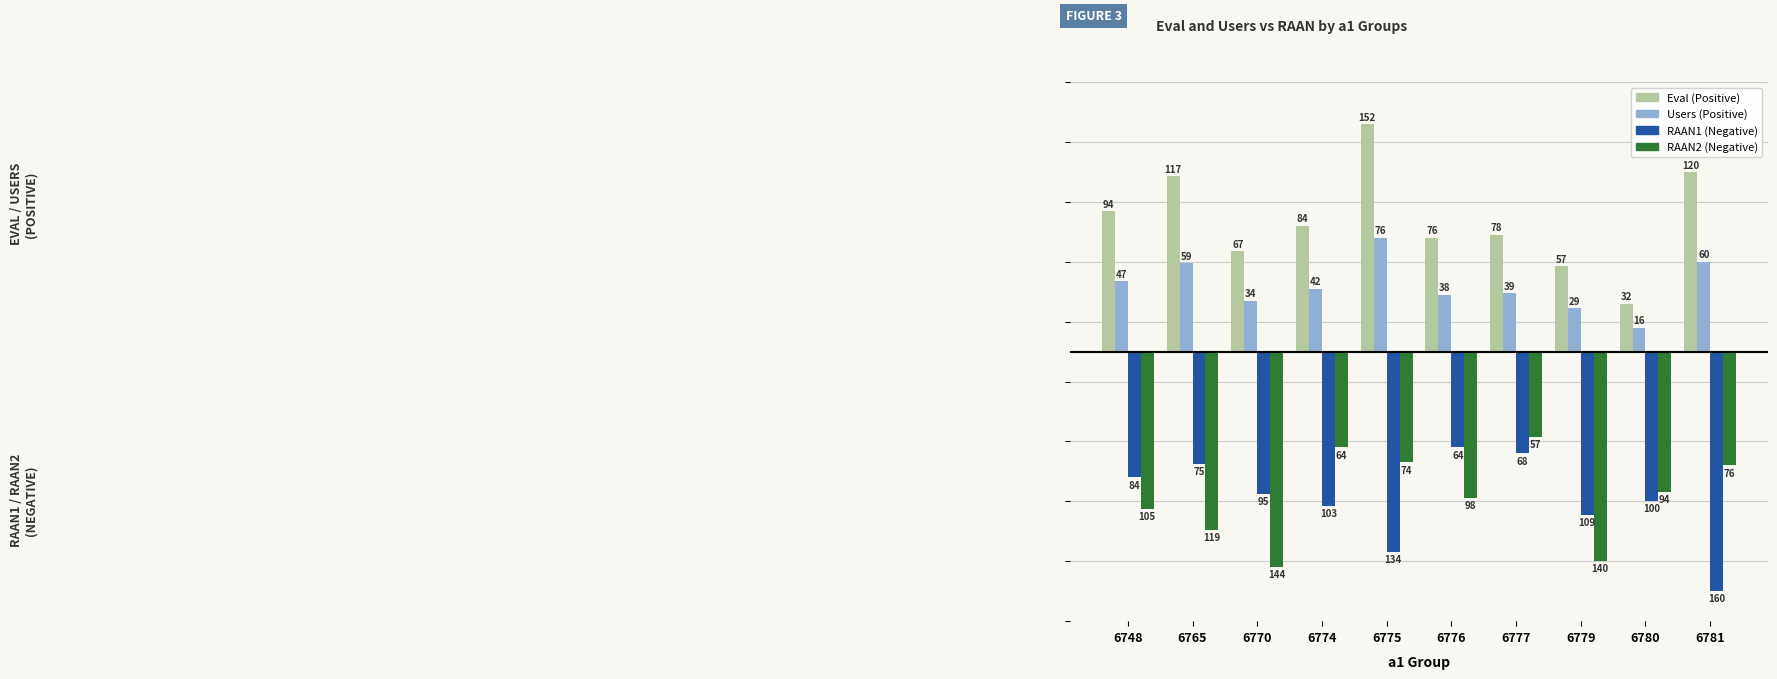

Reading left to right, transcribe all the data shown in this chart.

Eval (Positive): 6748=94	6765=117	6770=67	6774=84	6775=152	6776=76	6777=78	6779=57	6780=32	6781=120
Users (Positive): 6748=47	6765=59	6770=34	6774=42	6775=76	6776=38	6777=39	6779=29	6780=16	6781=60
RAAN1 (Negative): 6748=-84	6765=-75	6770=-95	6774=-103	6775=-134	6776=-64	6777=-68	6779=-109	6780=-100	6781=-160
RAAN2 (Negative): 6748=-105	6765=-119	6770=-144	6774=-64	6775=-74	6776=-98	6777=-57	6779=-140	6780=-94	6781=-76